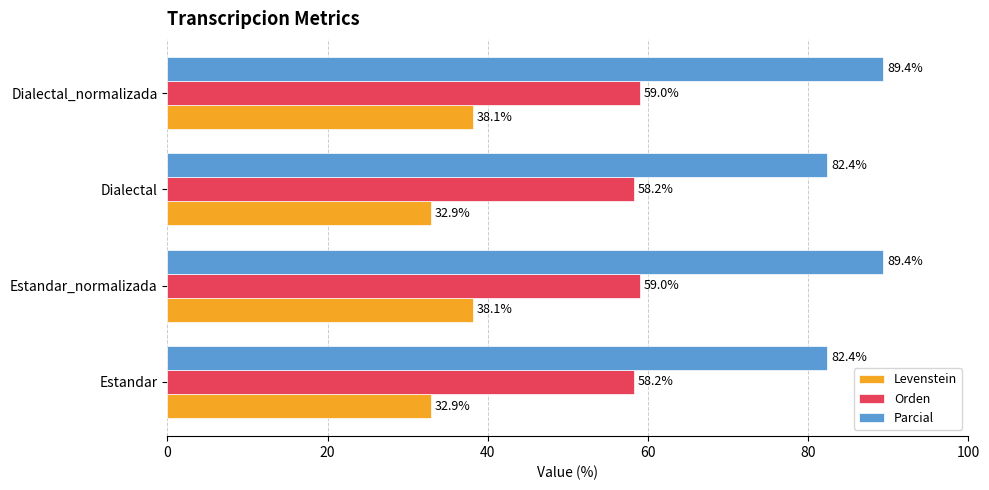

True or false: Orden has a value of 58.2 at Estandar.

True